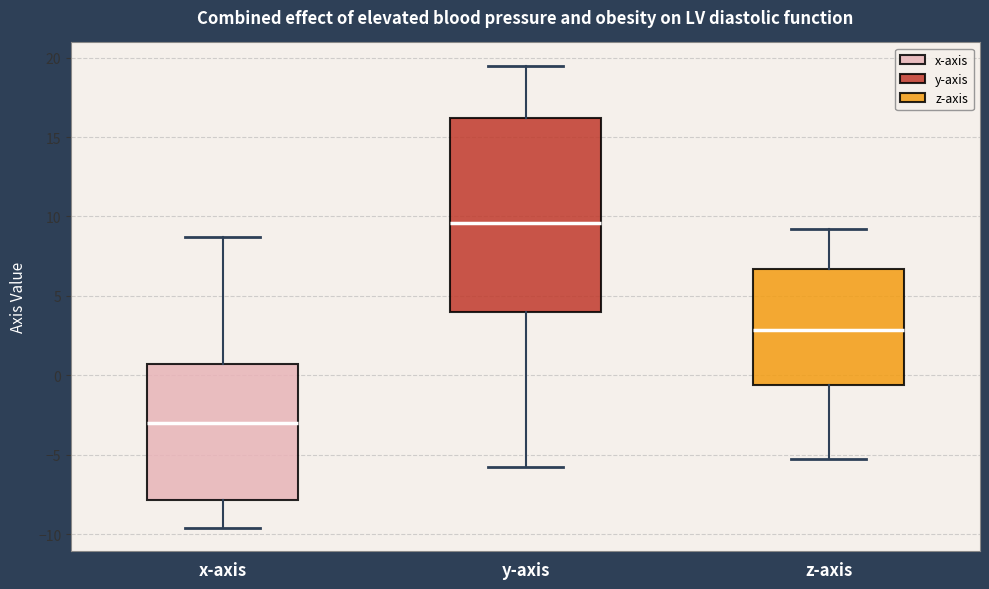

Where is the upper edge of the box for z-axis on the y-axis? The values are not printed on the chart, so give them approximately, as read against the axis.

6.5